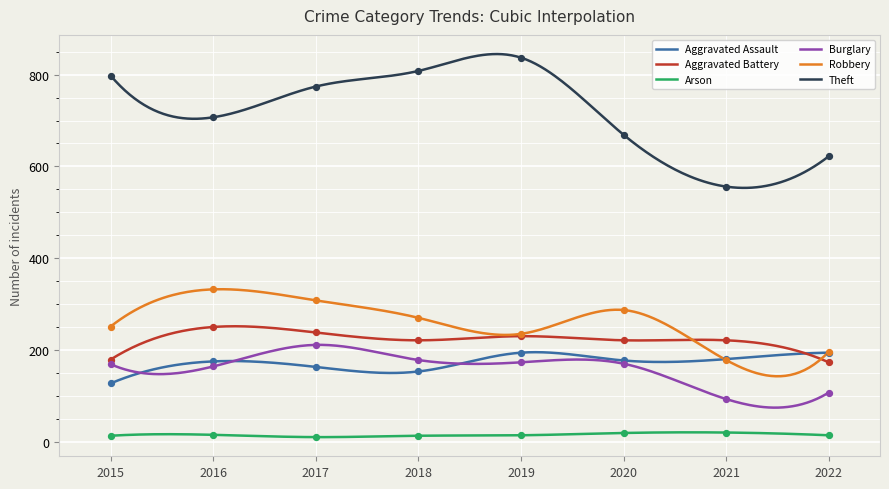

Is the value of Aggravated Assault at 2017 greater than the value of Theft at 2016?

No